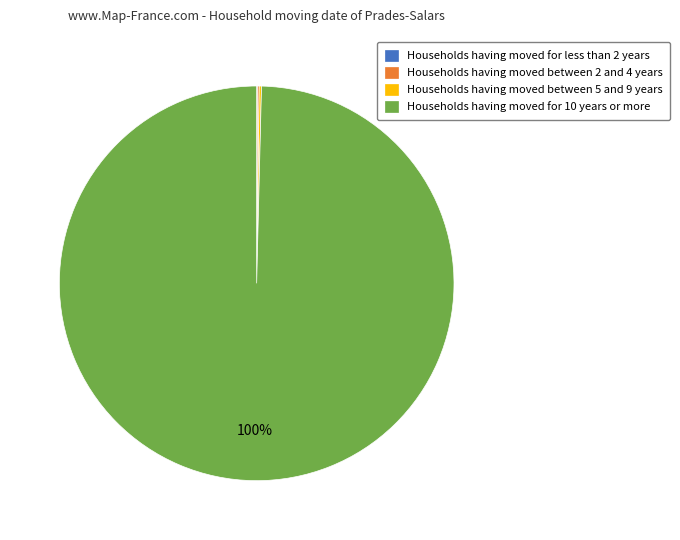

To the nearest percent, what is the difference between the largest and smallest slice percentages?

100%